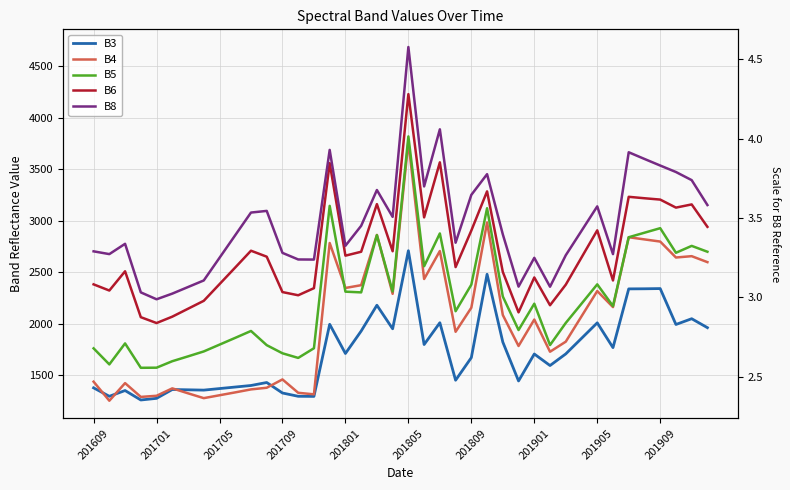

What is the highest value of the B8 series?

4688